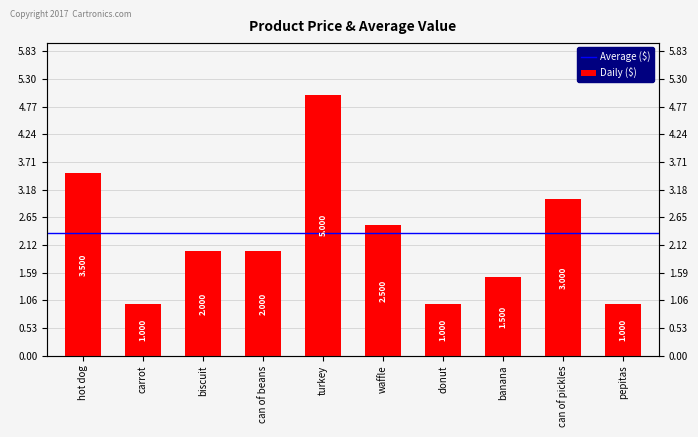

Reading right to left, list all the values displayed in this chart.

1.0	3.0	1.5	1.0	2.5	5.0	2.0	2.0	1.0	3.5